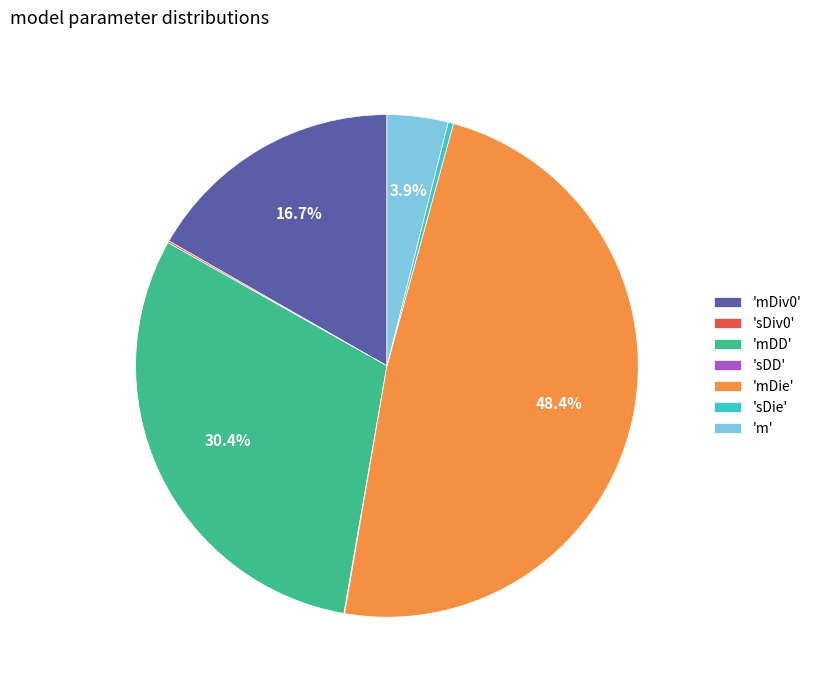

Which category has the biggest portion of the pie?

'mDie'